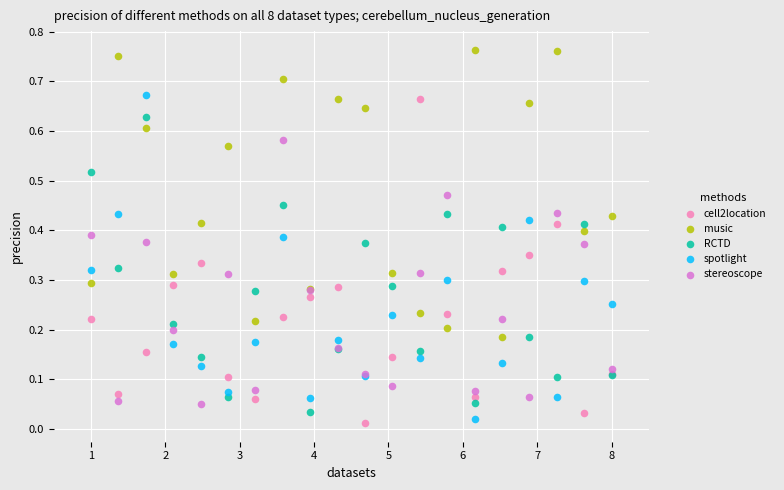

Which series contains the highest Y value?

music